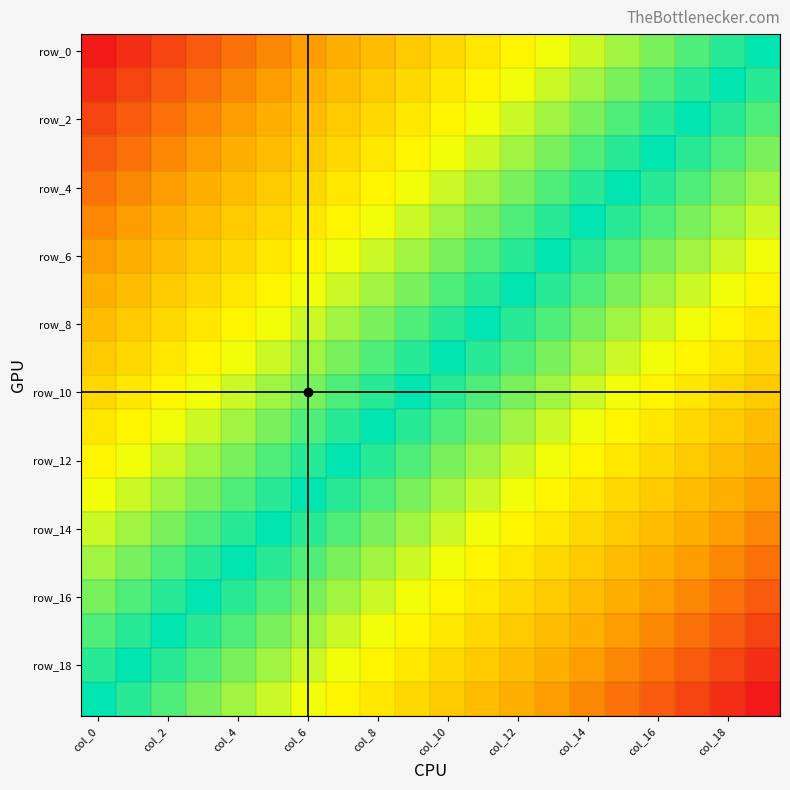

At how many categories does at least one series exceed 0?

19